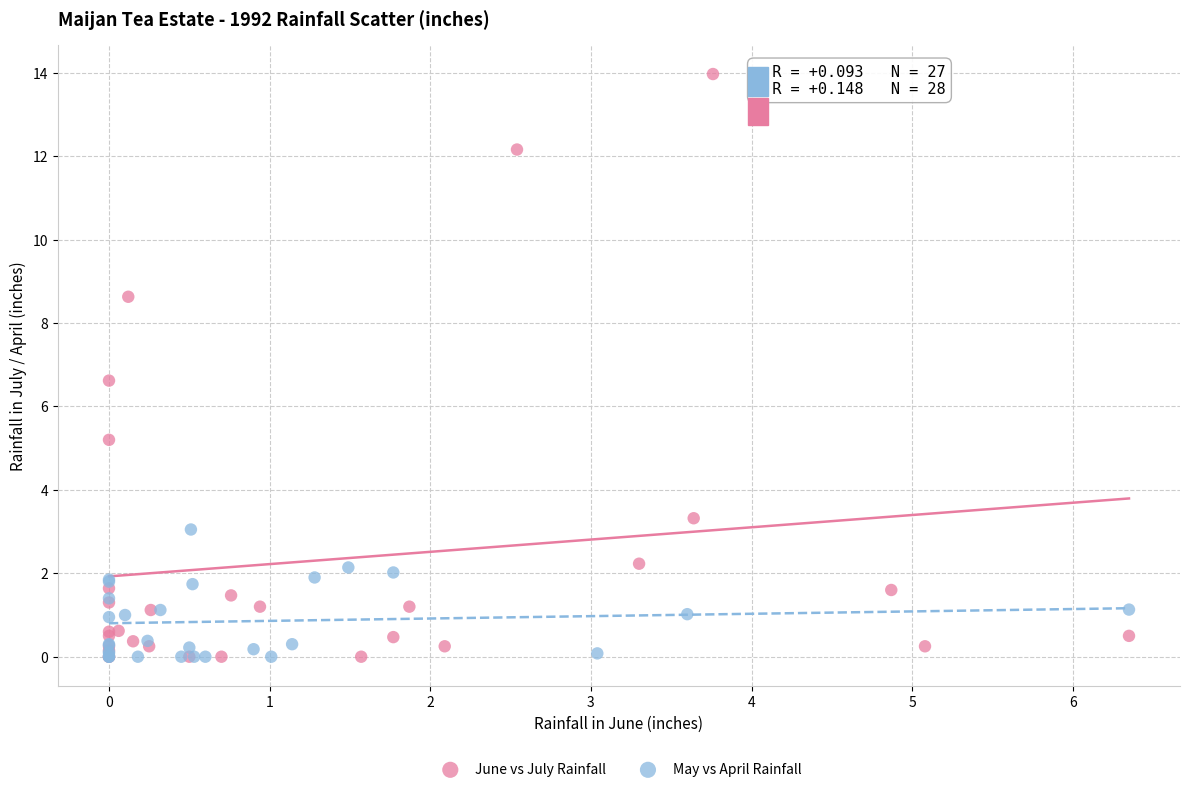

Which series has the widest spread of Y values?

June vs July Rainfall